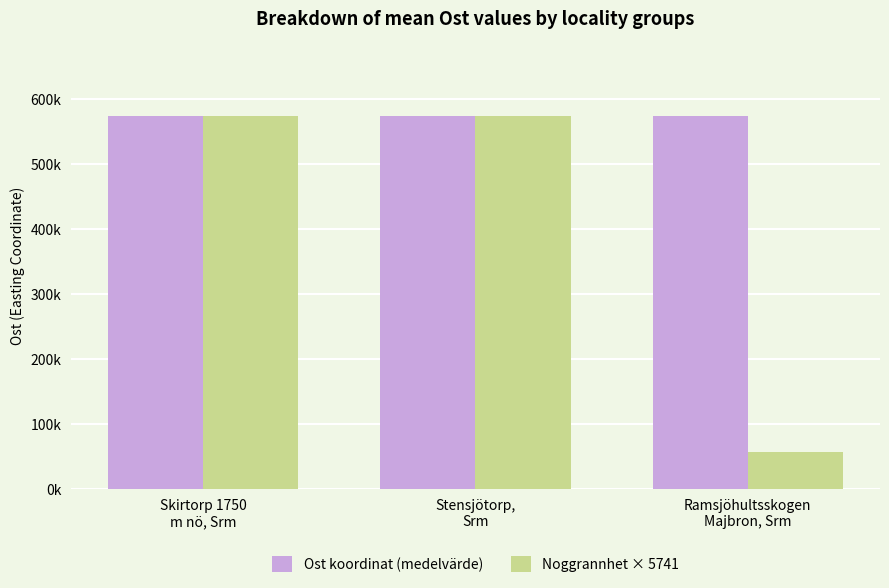

Between Skirtorp 1750
m nö, Srm and Stensjötorp,
Srm, which series saw the biggest shift?

Ost koordinat (medelvärde)